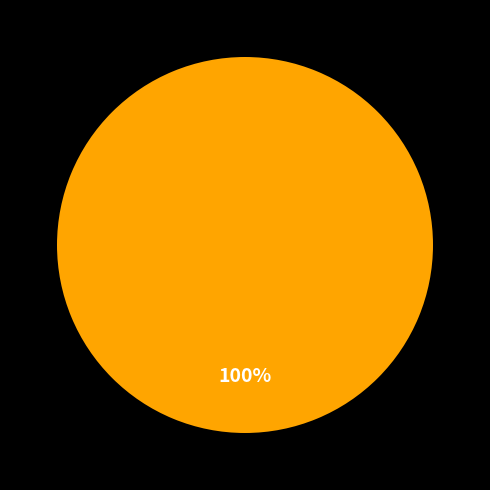

How many slices are in this pie chart?

1